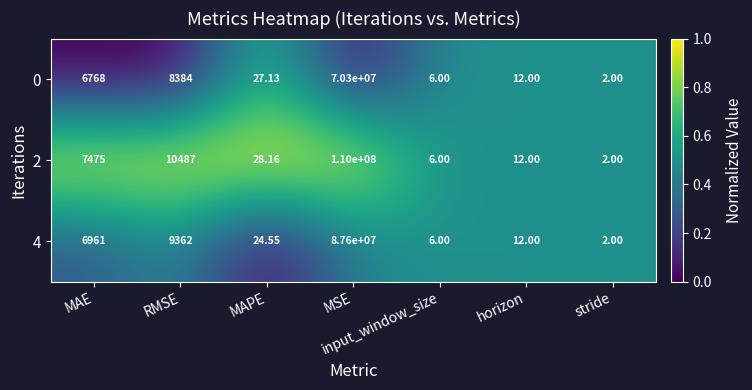

At which category is the sum across all series the highest?

MSE